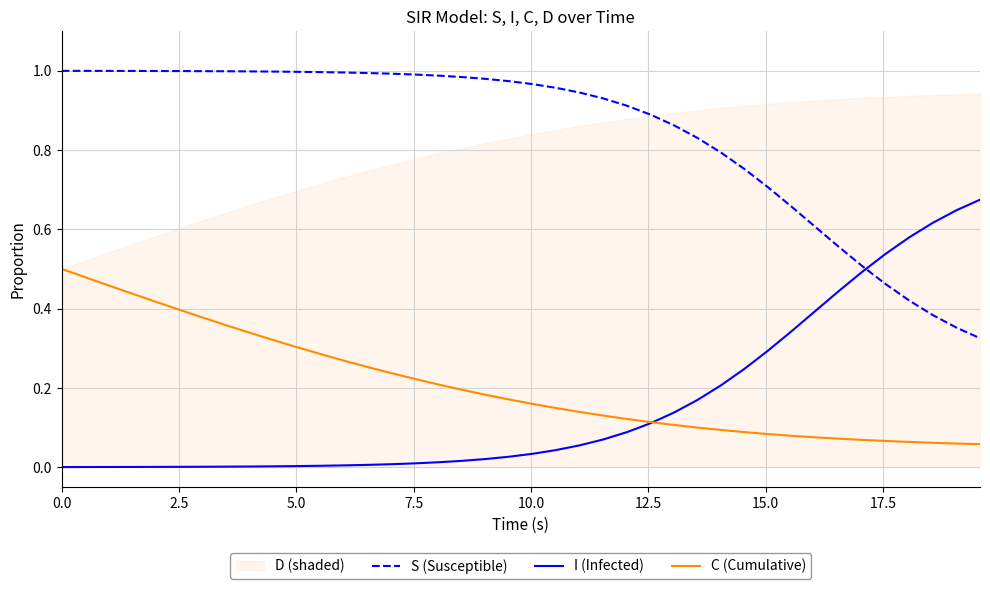

True or false: C (Cumulative) and S (Susceptible) intersect in this chart.

False